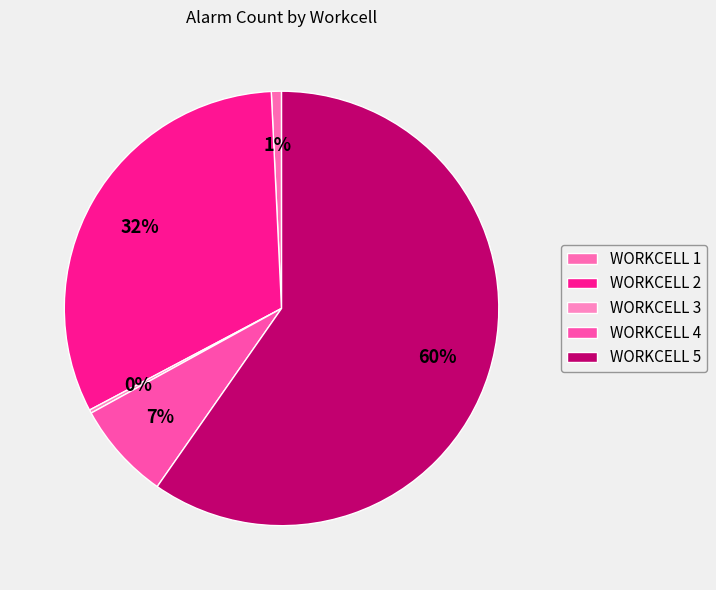

Is there a majority slice in this chart?

Yes